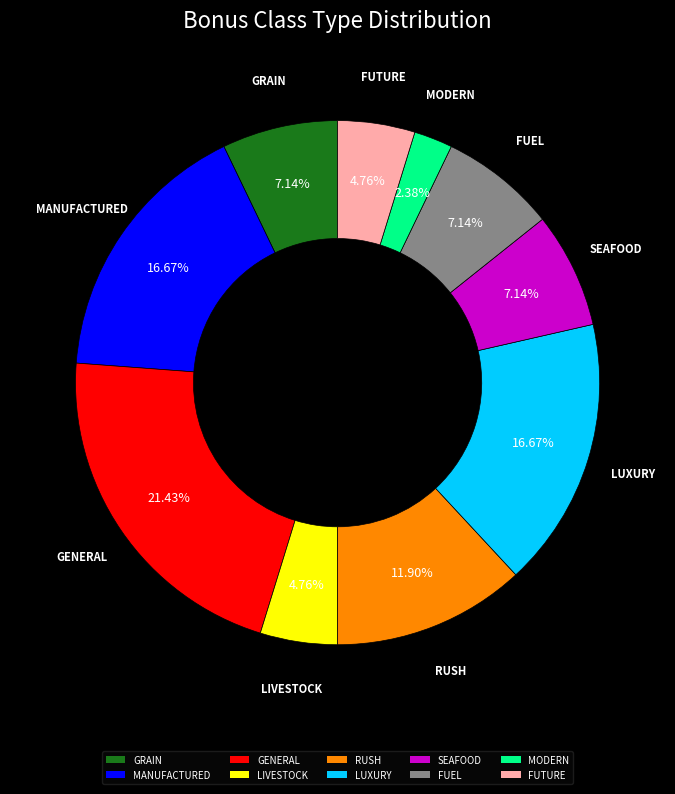

Count the number of slices in the pie.

10